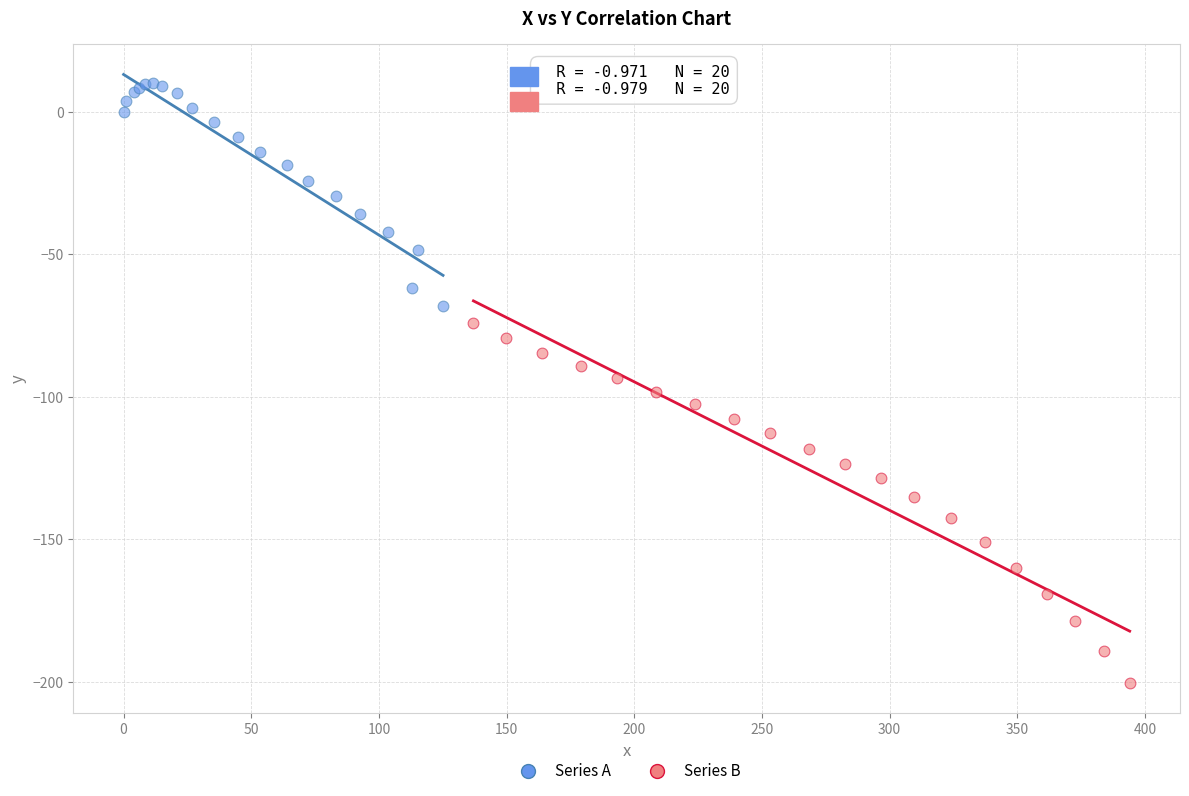

What are all the series names shown in the legend?

Series A, Series B